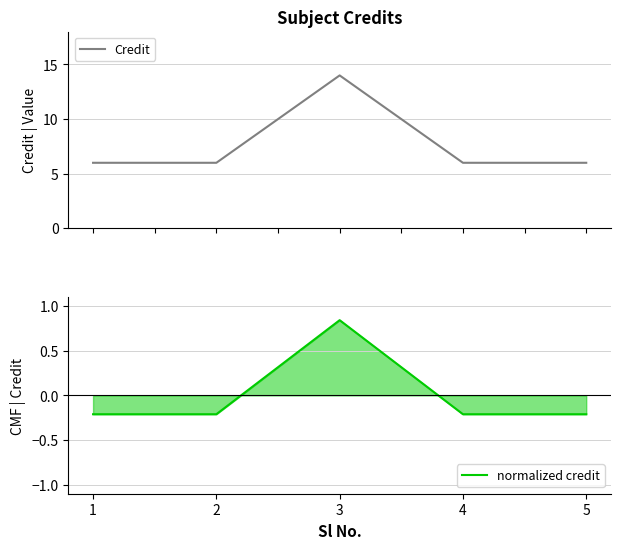

How many categories are shown in the chart?

5